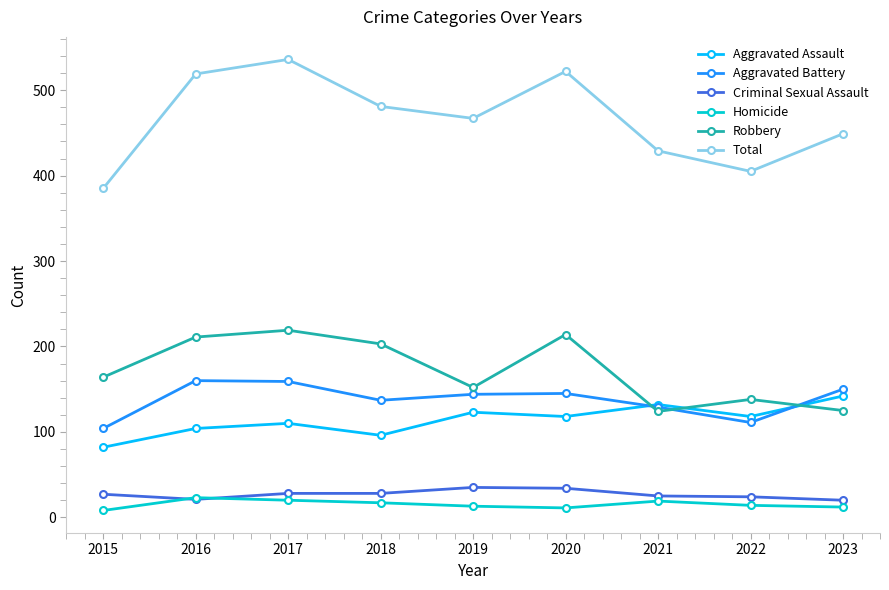

What is the minimum value for Aggravated Assault?

82